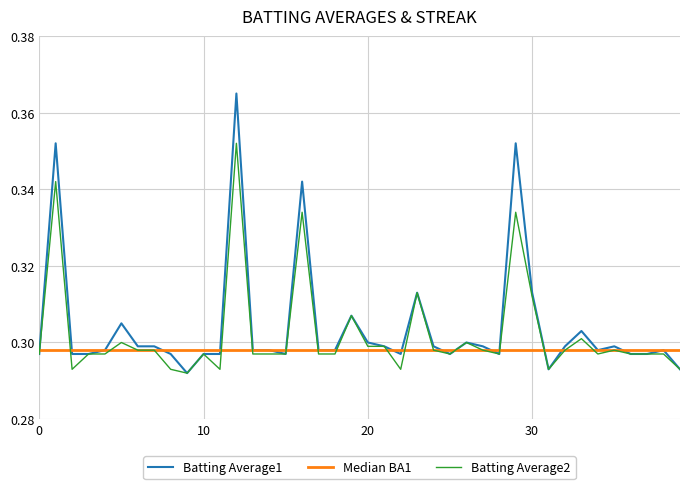

Rank the series by their maximum value, from lowest to highest.

Median BA1, Batting Average2, Batting Average1